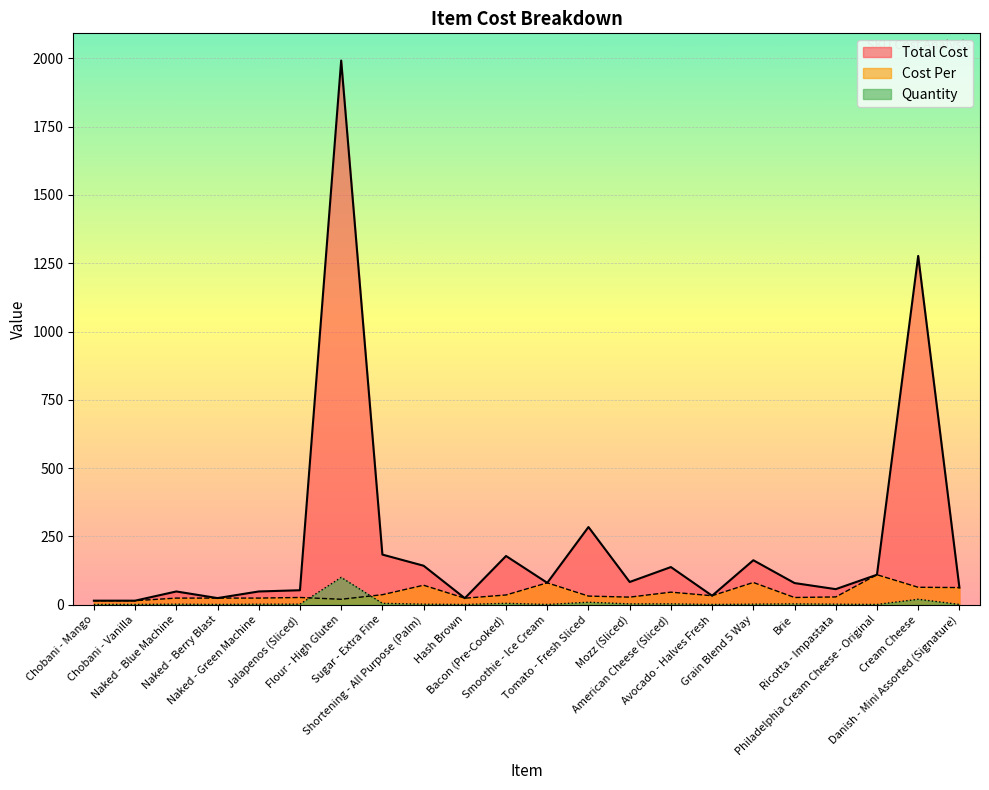

True or false: Quantity has a value of 100.0 at Flour - High Gluten.

True